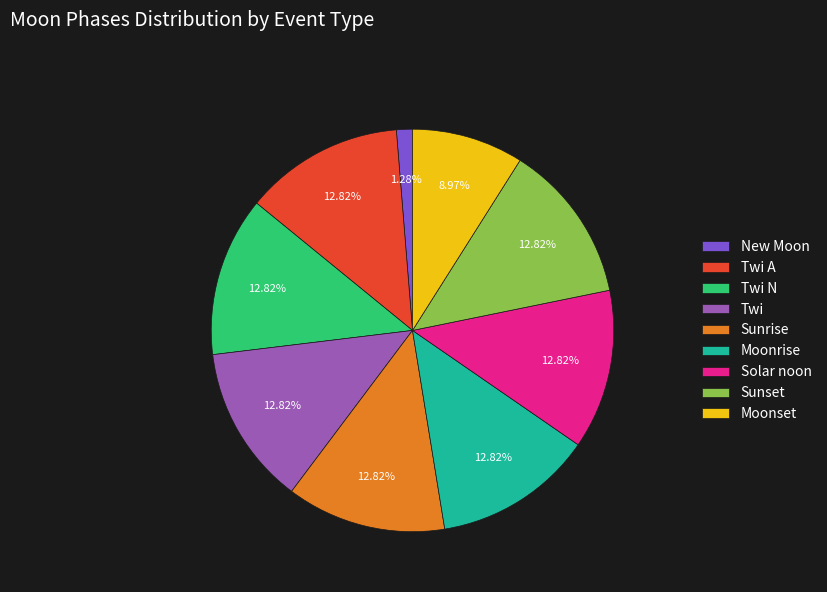

Is the sum of Moonset and New Moon greater than half?

No